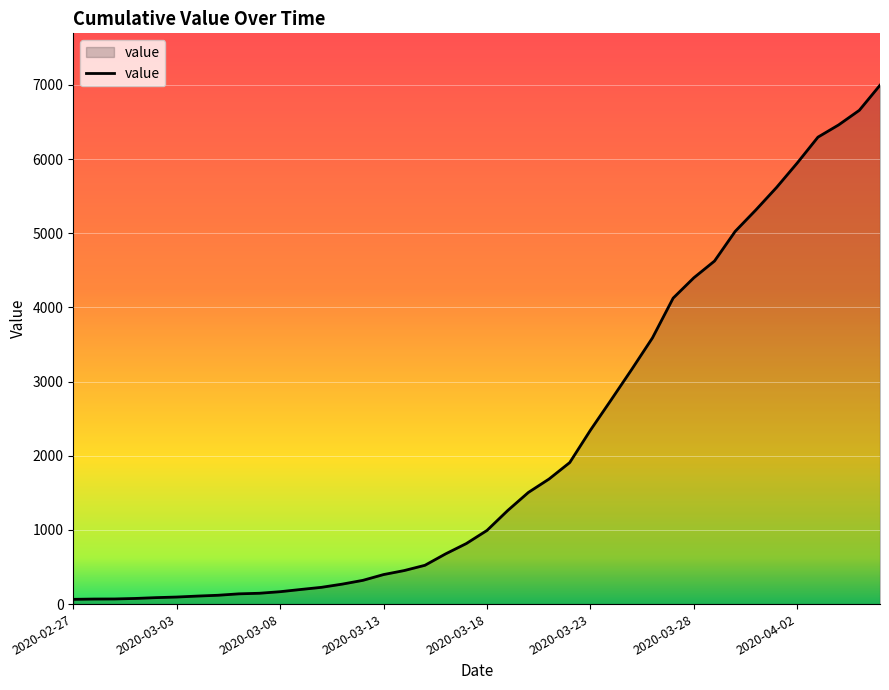

What is the maximum value shown in the chart?

6995